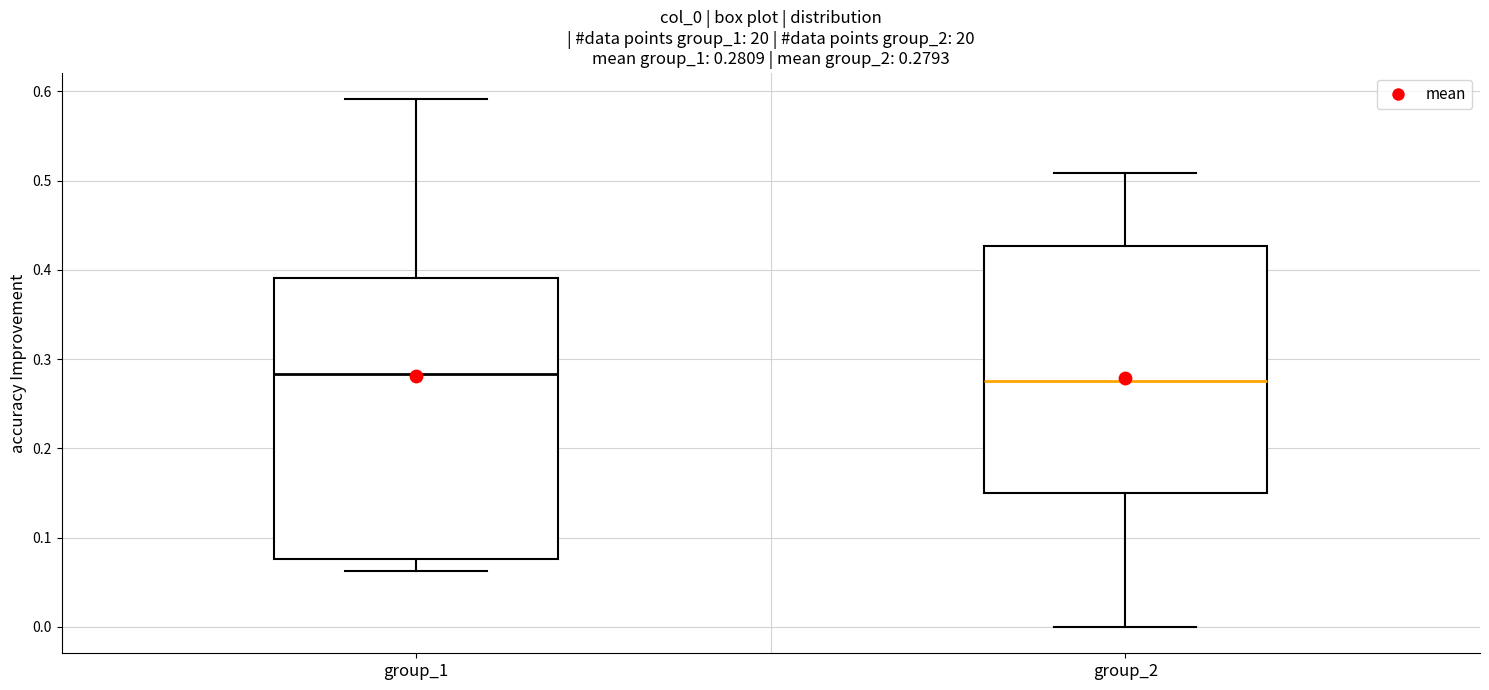

Which box is the tallest, from its lower edge to its upper edge?

group_1